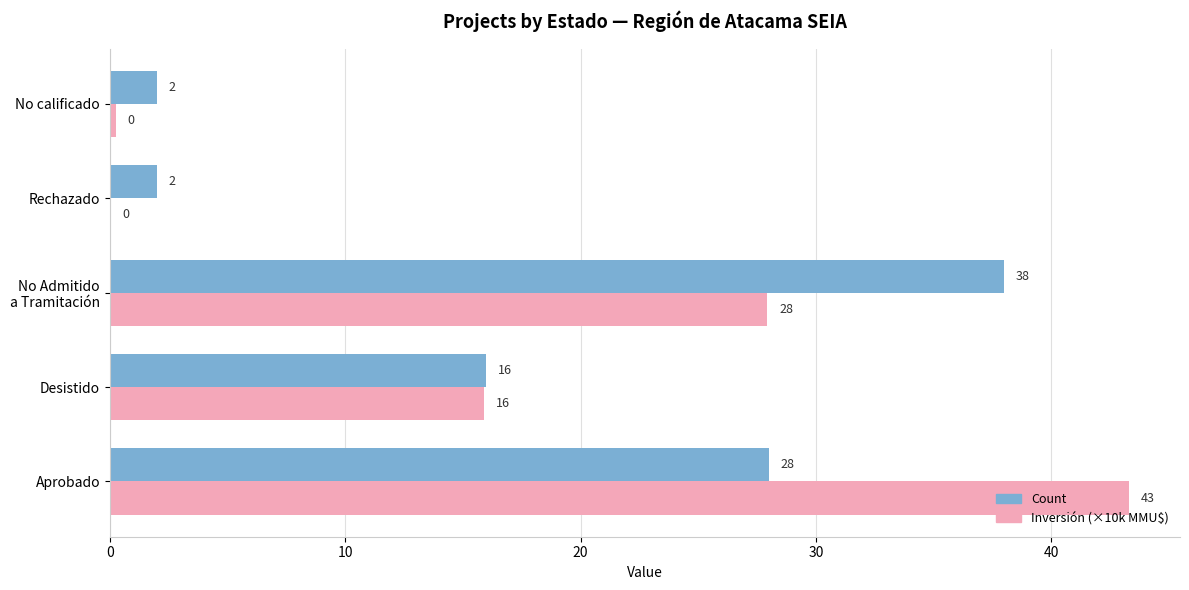

The value of Inversión (×10k MMU$) at Rechazado is 0.0. True or false?

True